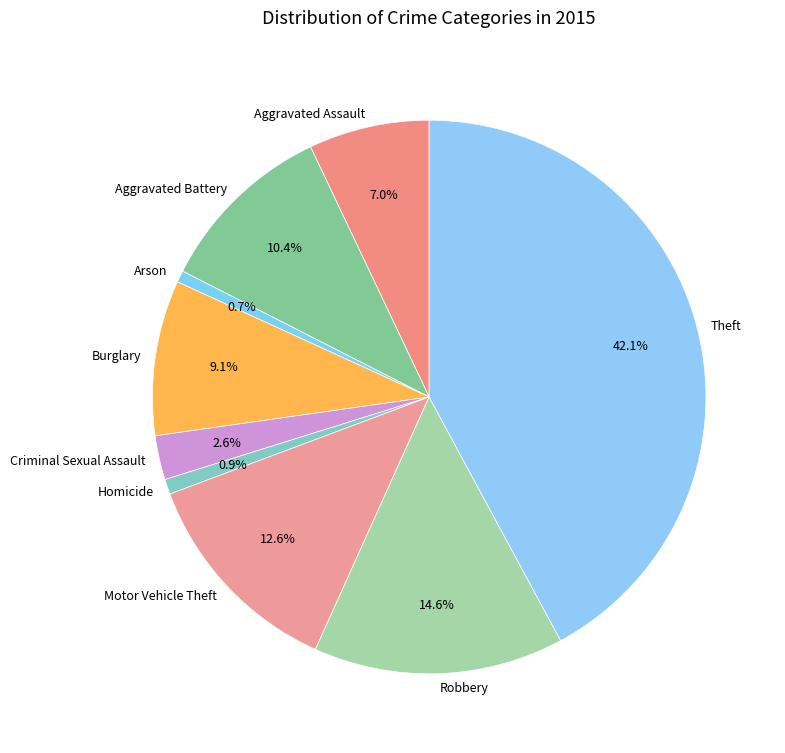

To the nearest percent, what percentage of the pie is Robbery?

15%